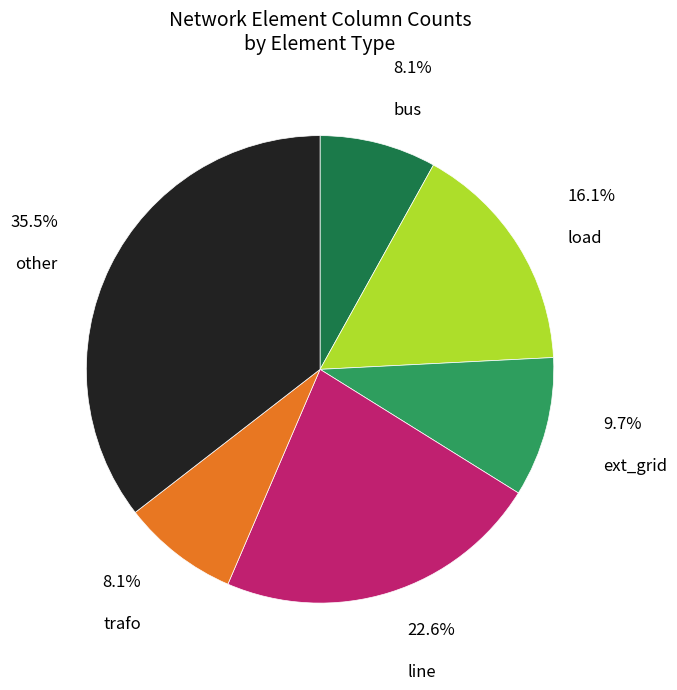

Does any single category account for the majority?

No